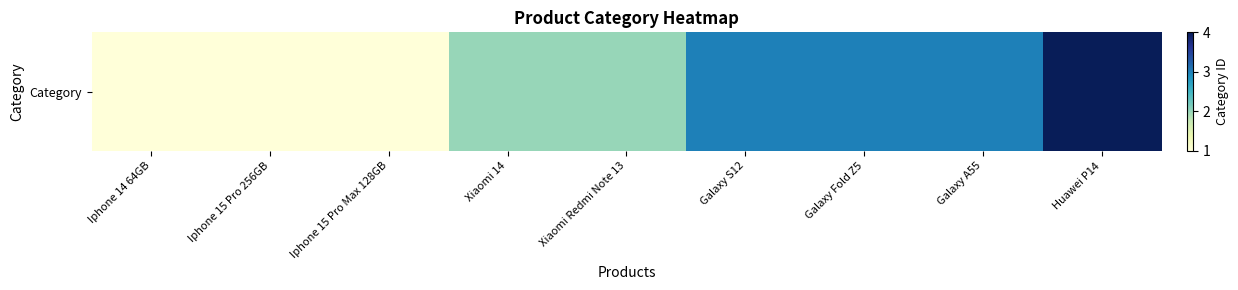

Count the values in the range 1 to 3.

8